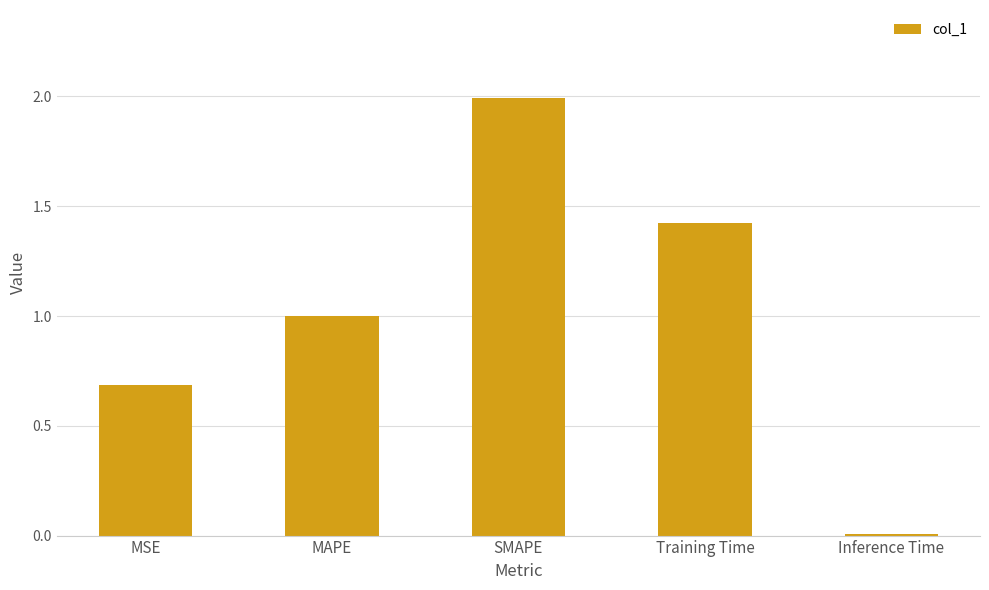

Which category has the highest value across all series?

SMAPE